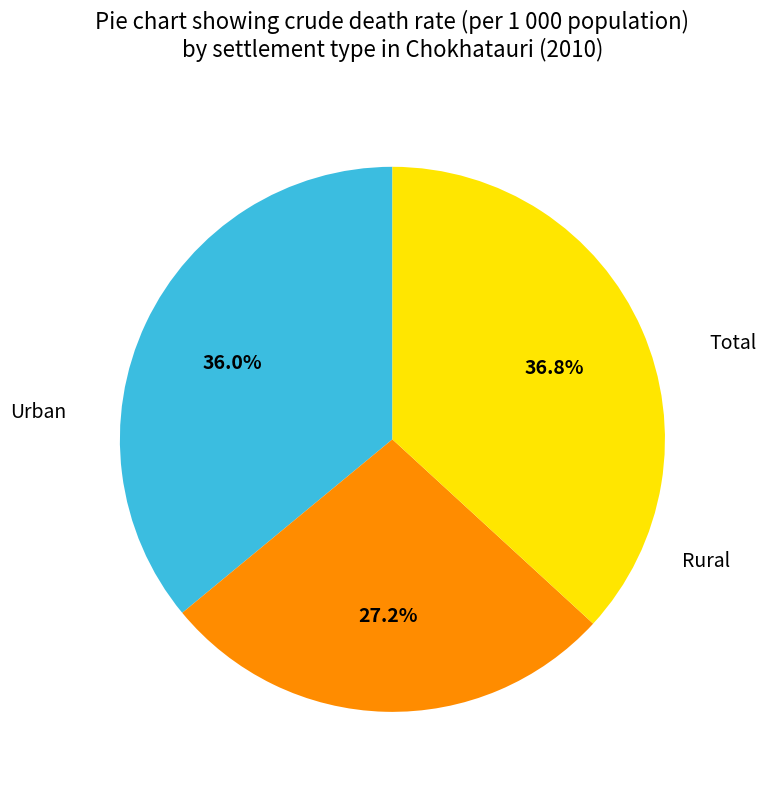

Count the number of slices in the pie.

3